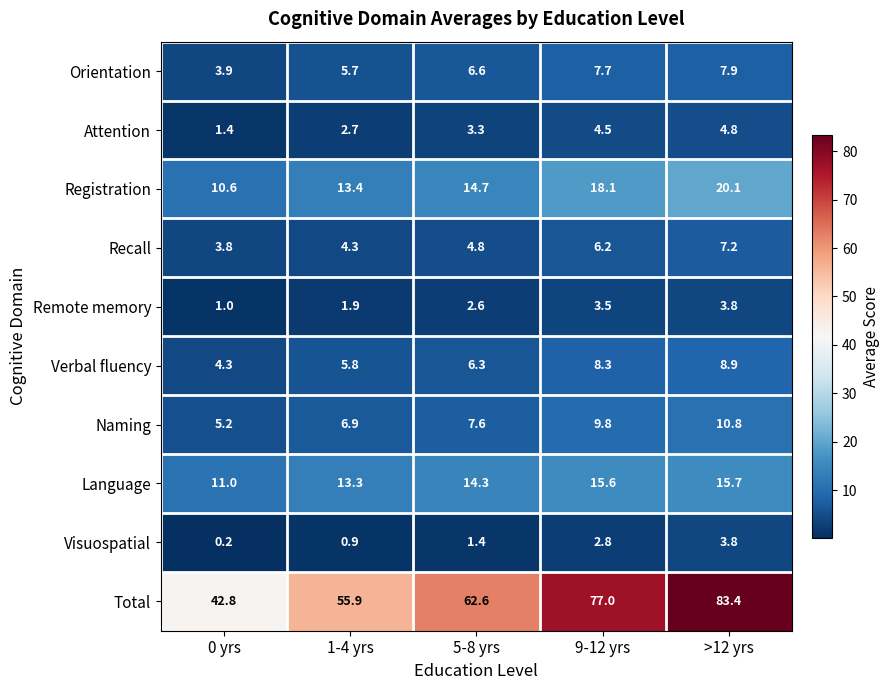

Which series changed the most between 9-12 yrs and >12 yrs?

Total